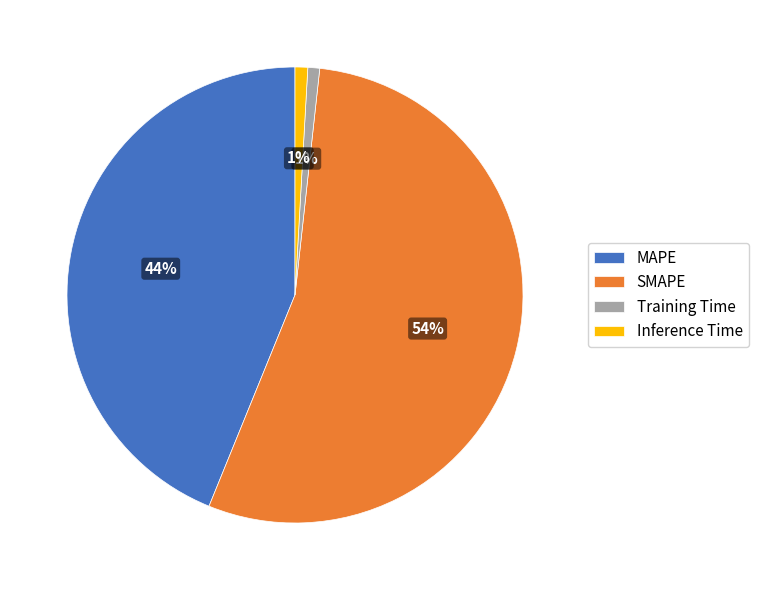

Does Training Time represent more than half of the total?

No